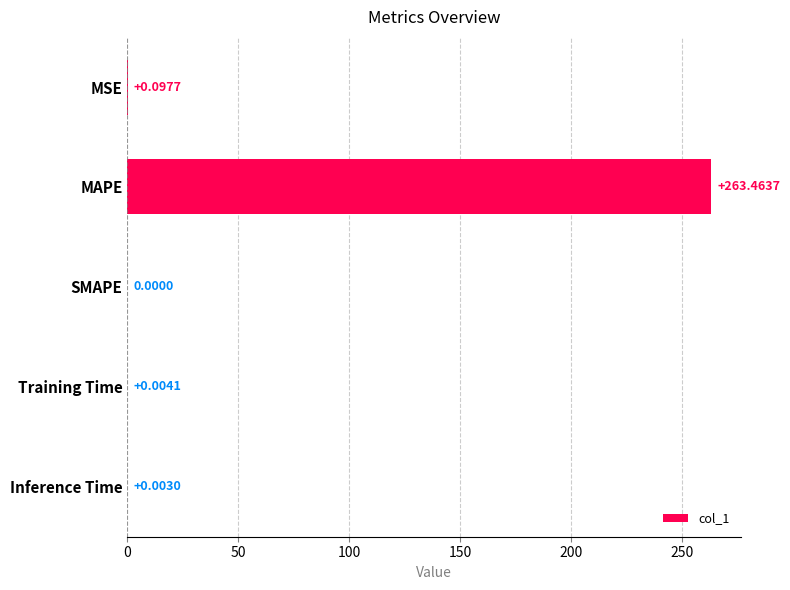

Which category has the highest value across all series?

MAPE